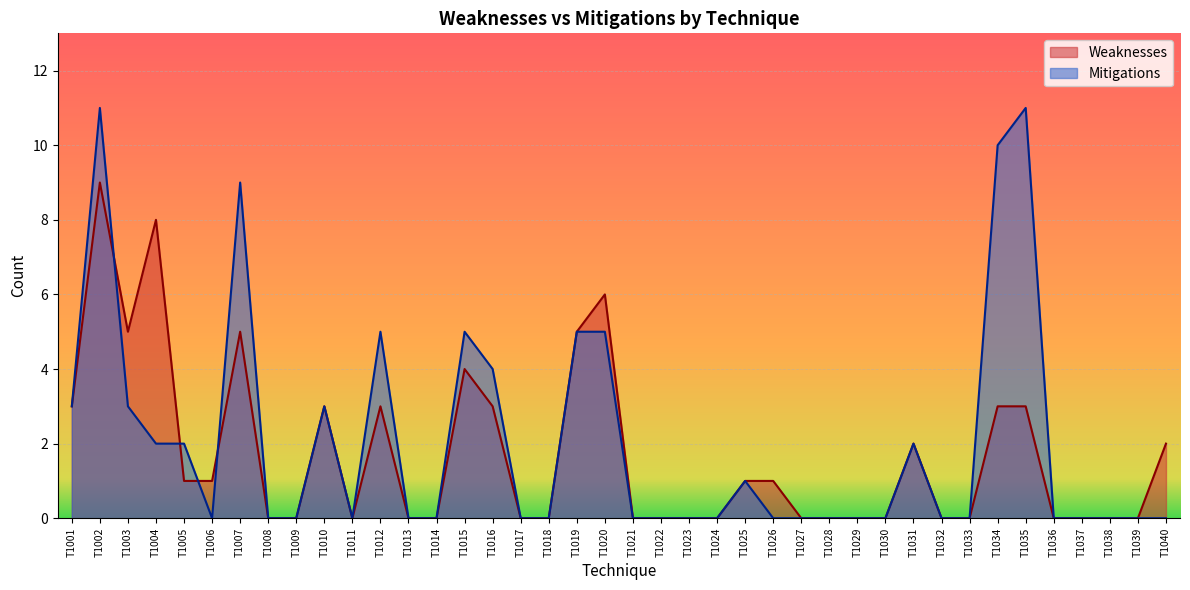

Between which two adjacent categories do Weaknesses and Mitigations first intersect?

T1002 and T1003